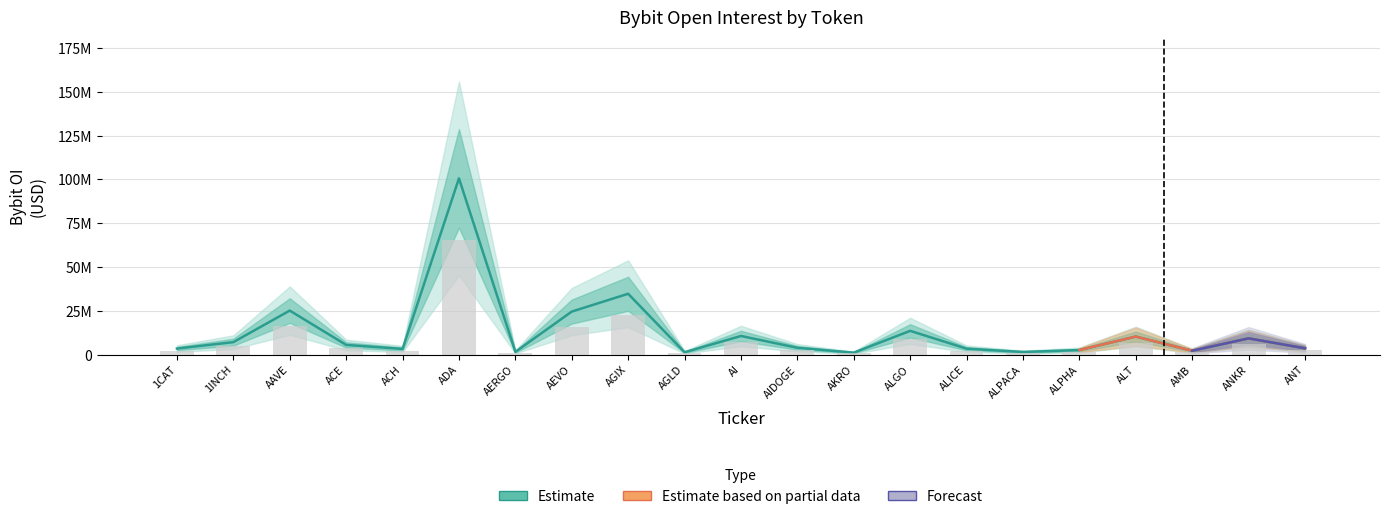

What is the difference between the maximum and minimum values?

64680299.5